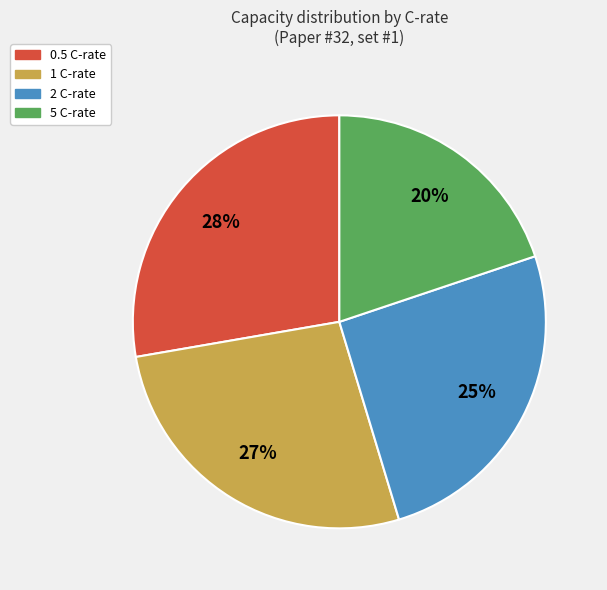

Which category has the biggest portion of the pie?

0.5 C-rate